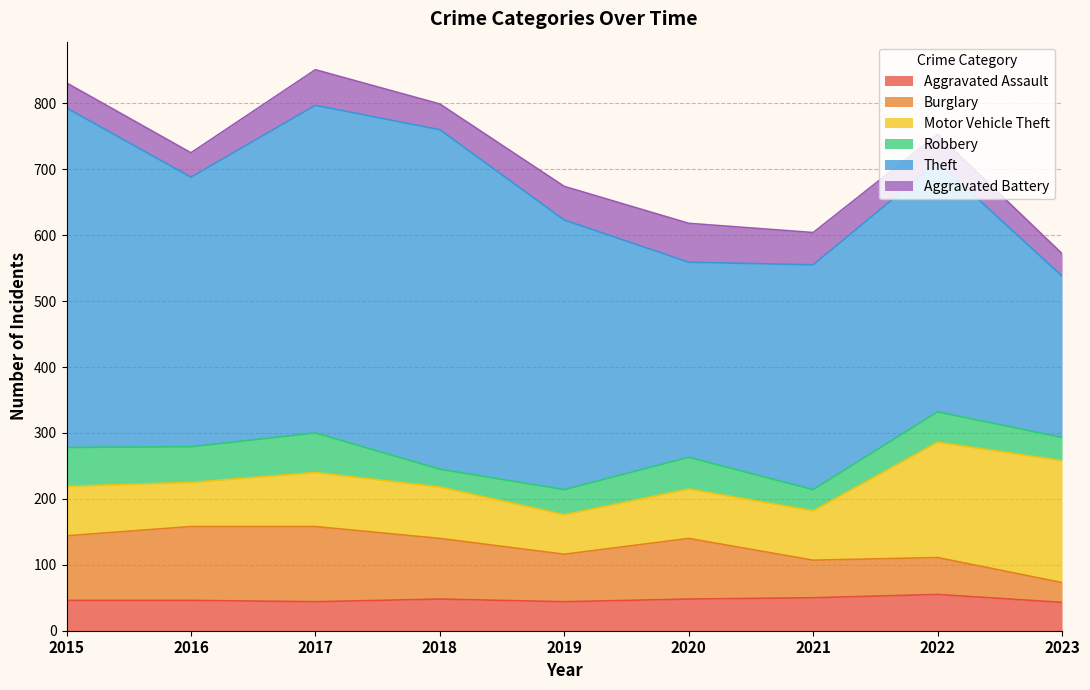

At which label is Motor Vehicle Theft closest to 122?

2017